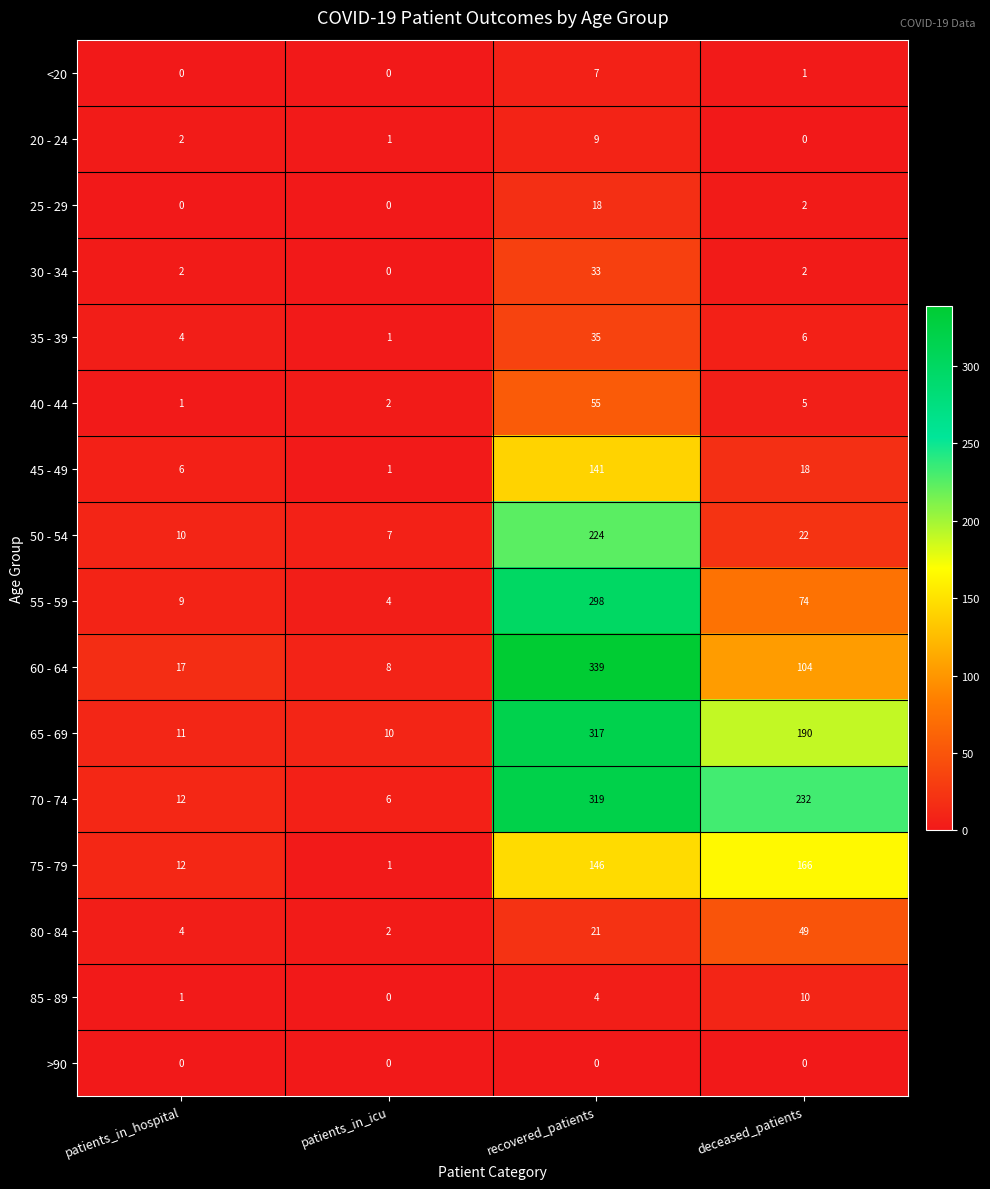

What is the spread (max minus min) of values at recovered_patients?

339